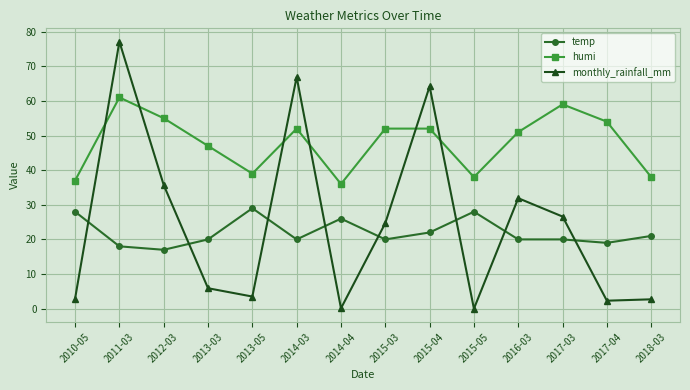

At 2015-04, list the series in order from largest to smallest.

monthly_rainfall_mm, humi, temp